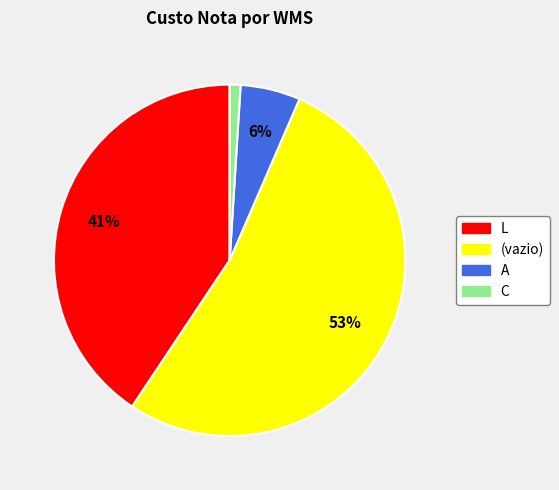

Is there any slice that represents more than half of the pie?

Yes